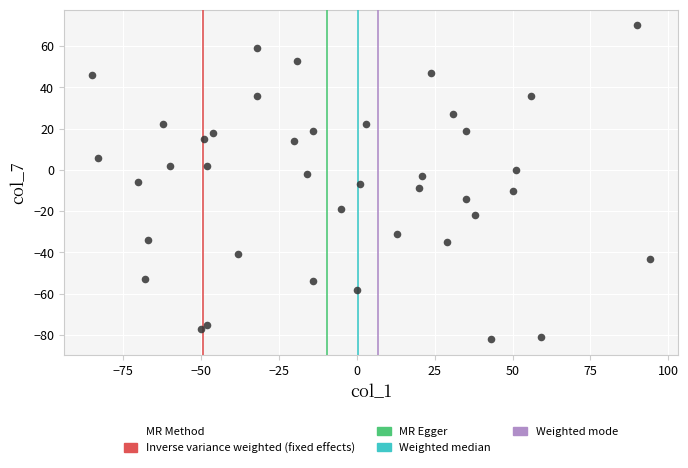

What is the range of X values (max minus min)?

179